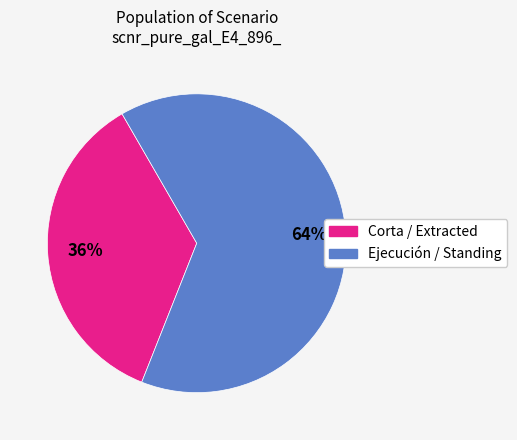

To the nearest percent, what is the average slice percentage?

50%